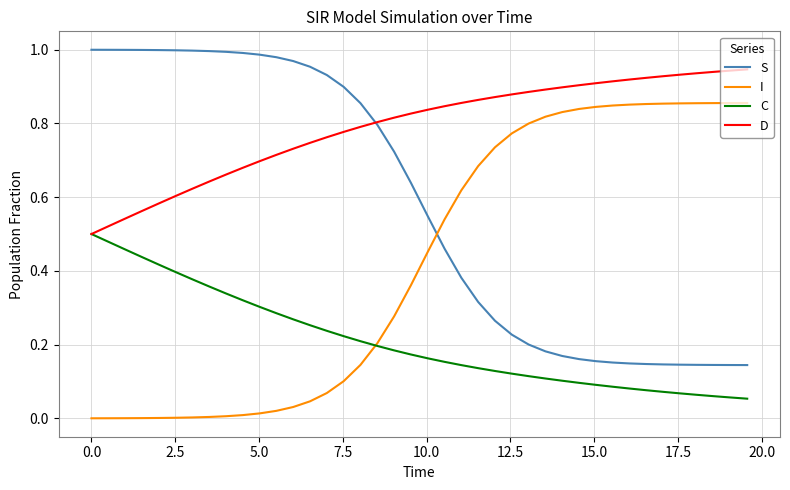

True or false: C and S intersect in this chart.

False